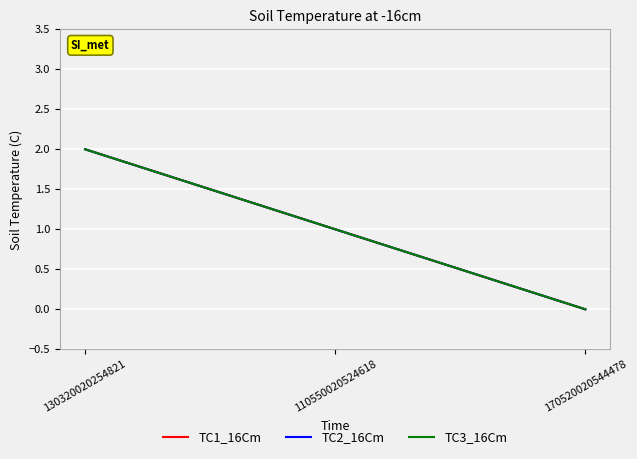

Does the chart have visible grid lines?

Yes